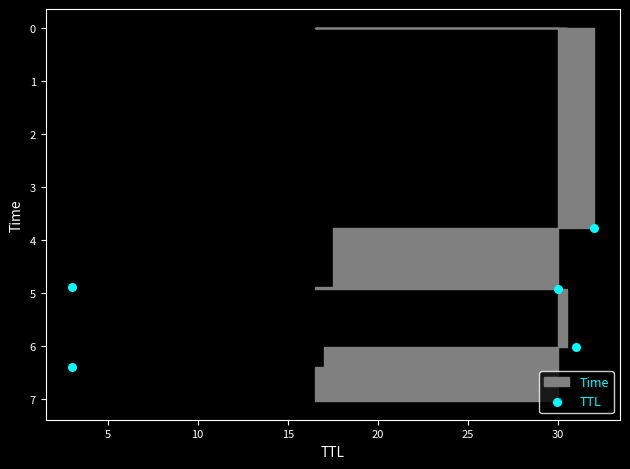

Between 20 and 10, which is larger?

20